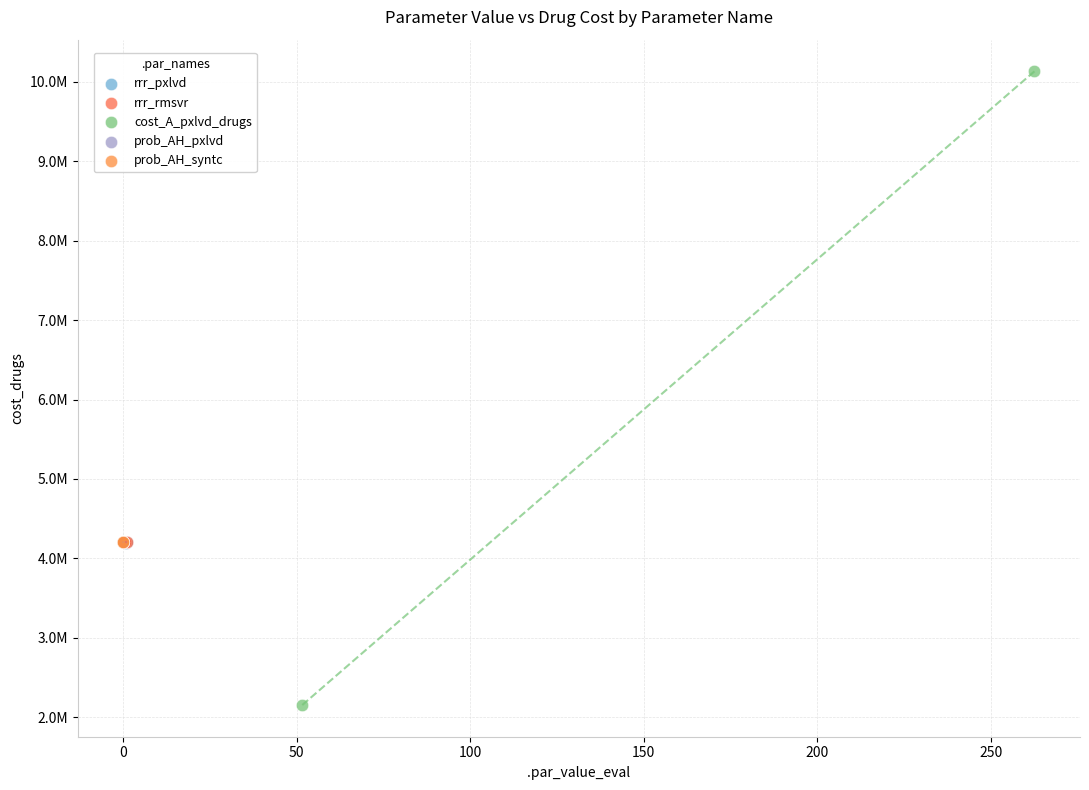

Which series reaches the maximum Y coordinate?

cost_A_pxlvd_drugs